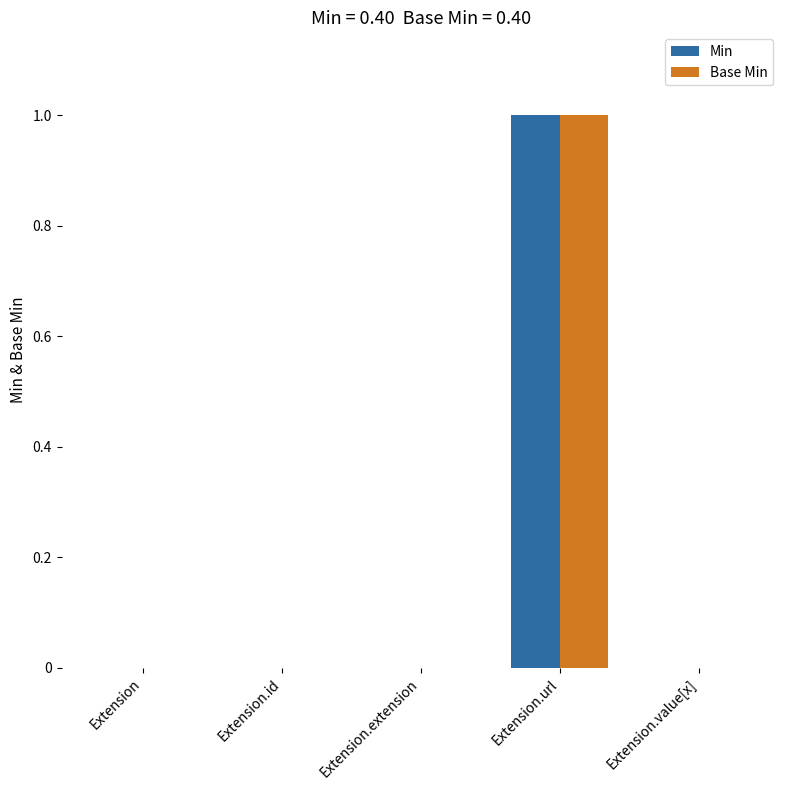

At which category is the sum across all series the highest?

Extension.url